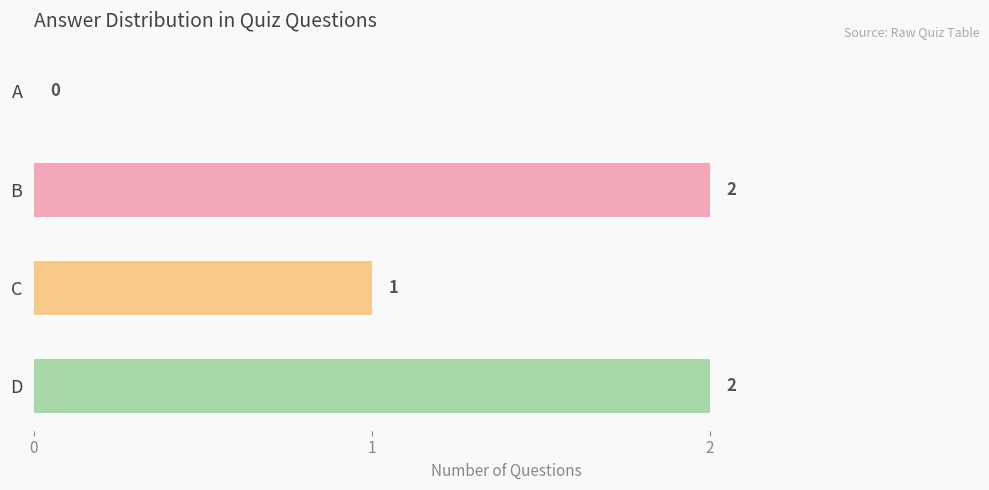

Is it true that the value at D is 3?

False